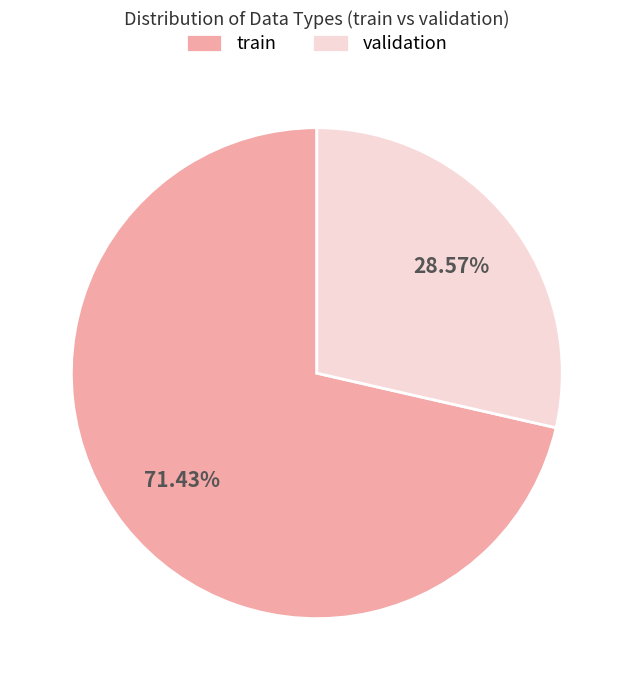

Which category has the smallest portion of the pie?

validation